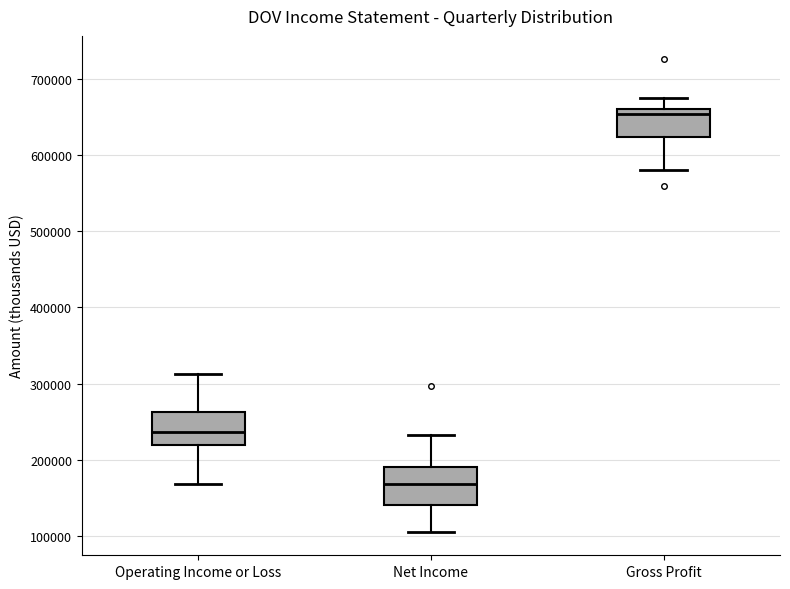

Where does the upper whisker of the box for Operating Income or Loss end on the y-axis? The values are not printed on the chart, so give them approximately, as read against the axis.

310000